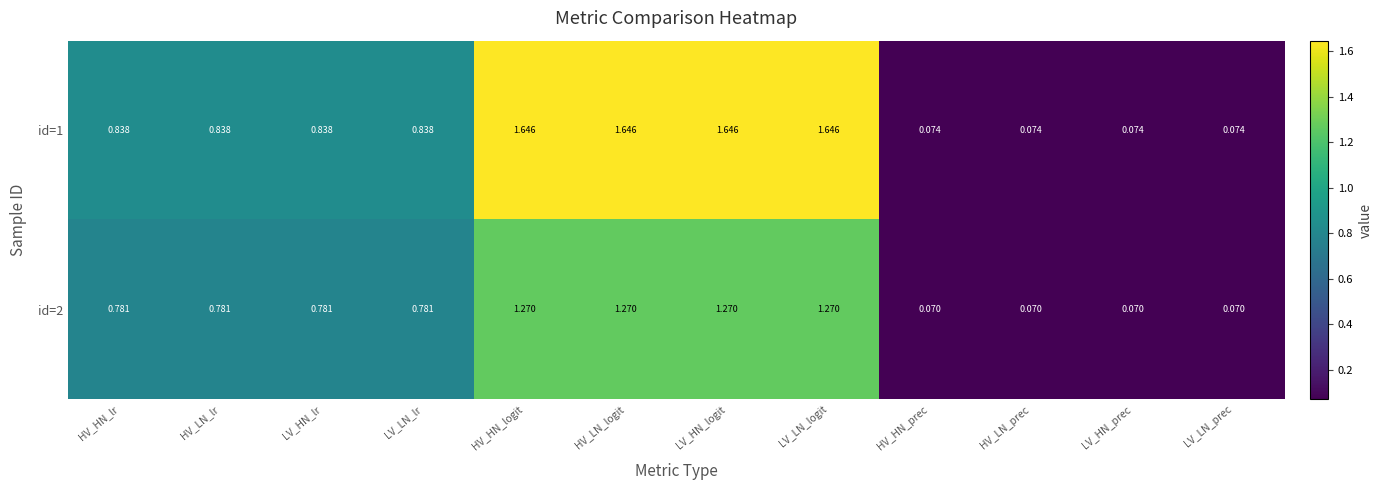

Is the value of id=2 at HV_HN_prec greater than the value of id=1 at HV_LN_lr?

No